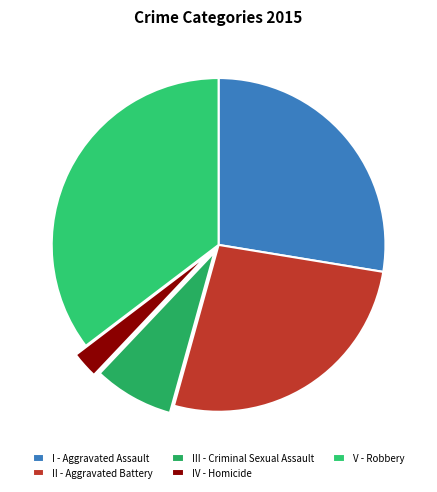

How many segments does this pie chart have?

5